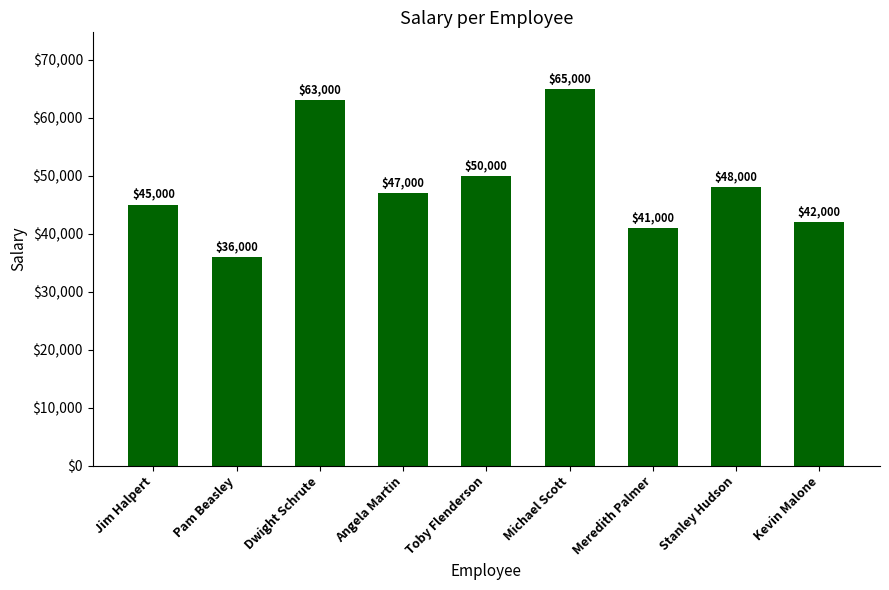

Reading right to left, transcribe all the data shown in this chart.

Kevin Malone=42000	Stanley Hudson=48000	Meredith Palmer=41000	Michael Scott=65000	Toby Flenderson=50000	Angela Martin=47000	Dwight Schrute=63000	Pam Beasley=36000	Jim Halpert=45000